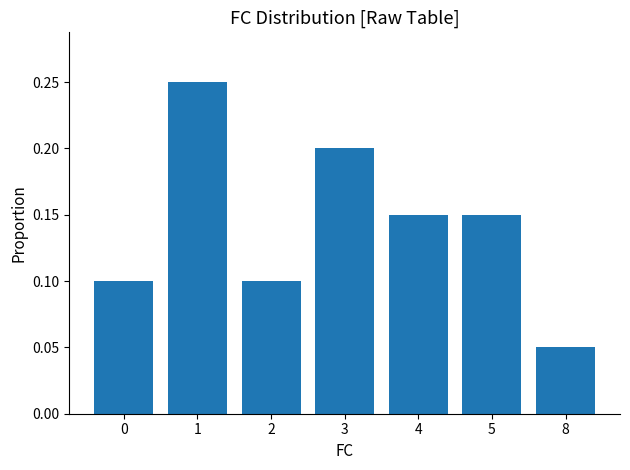

At which category does the chart reach its minimum across all series?

8